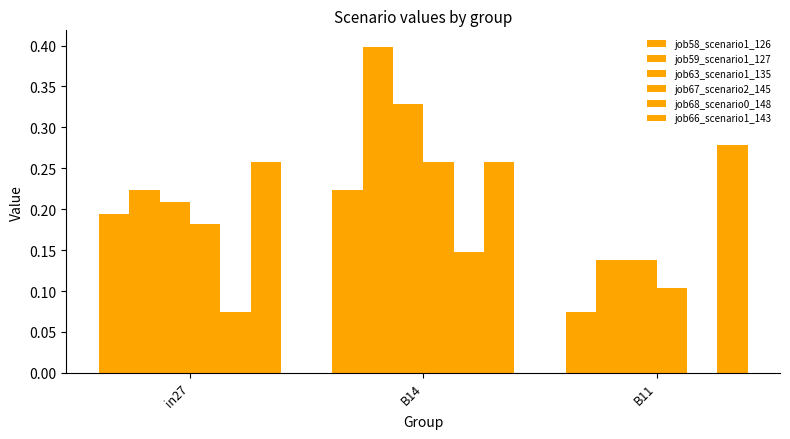

How many groups of bars are there?

3